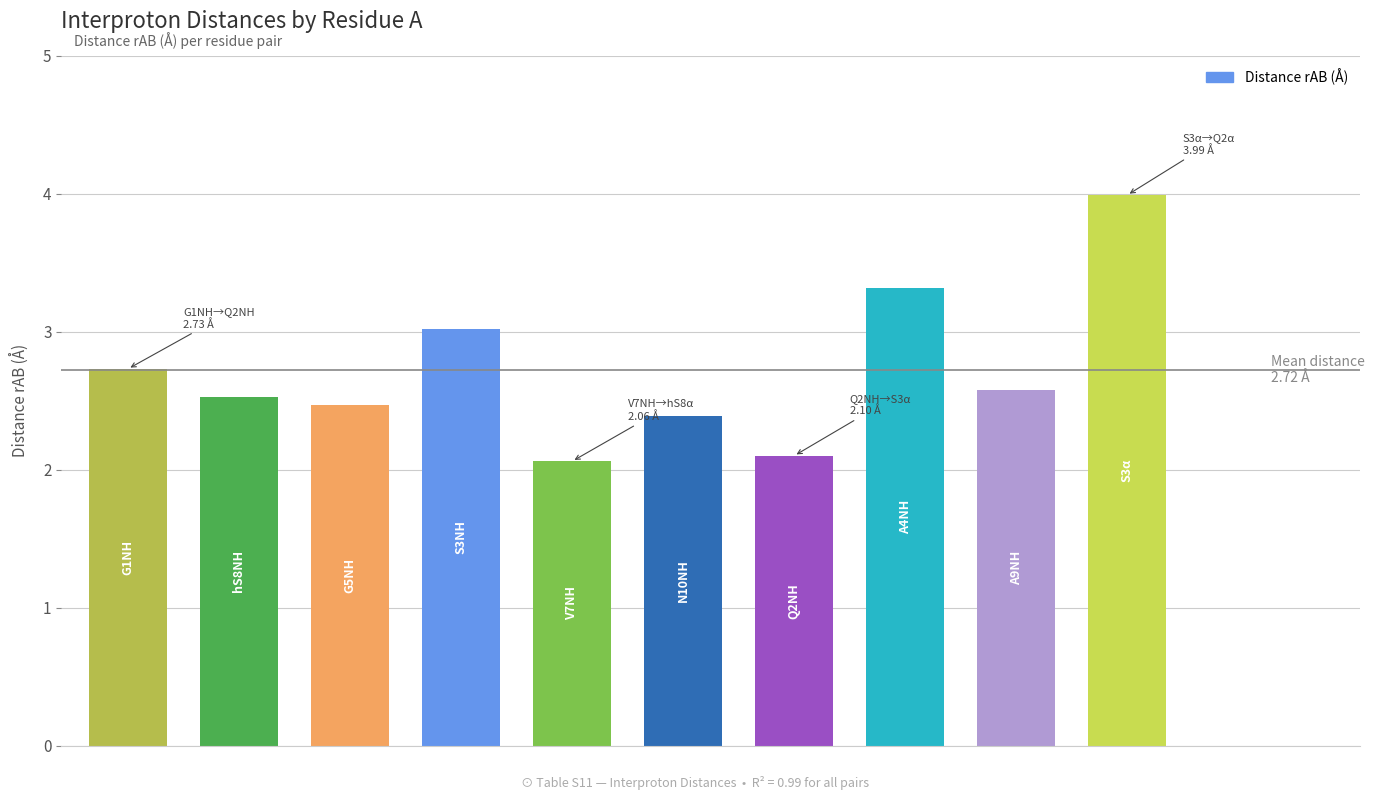

What is the minimum value shown in the chart?

2.1